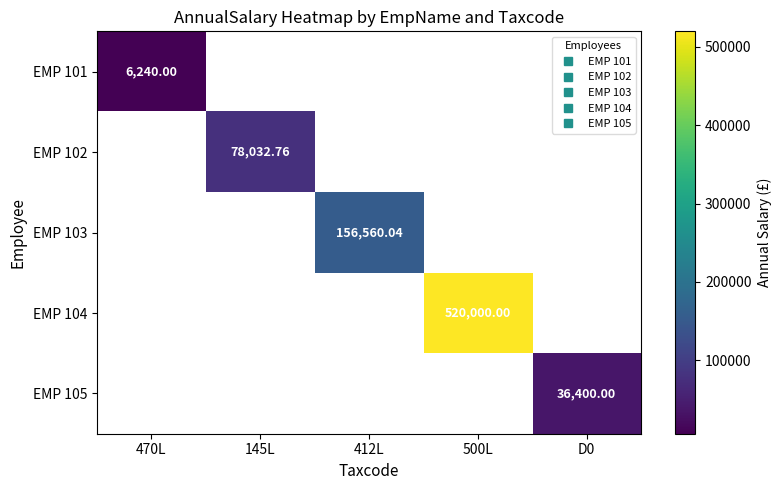

Where is EMP 101 nearest to the value 6240?

470L